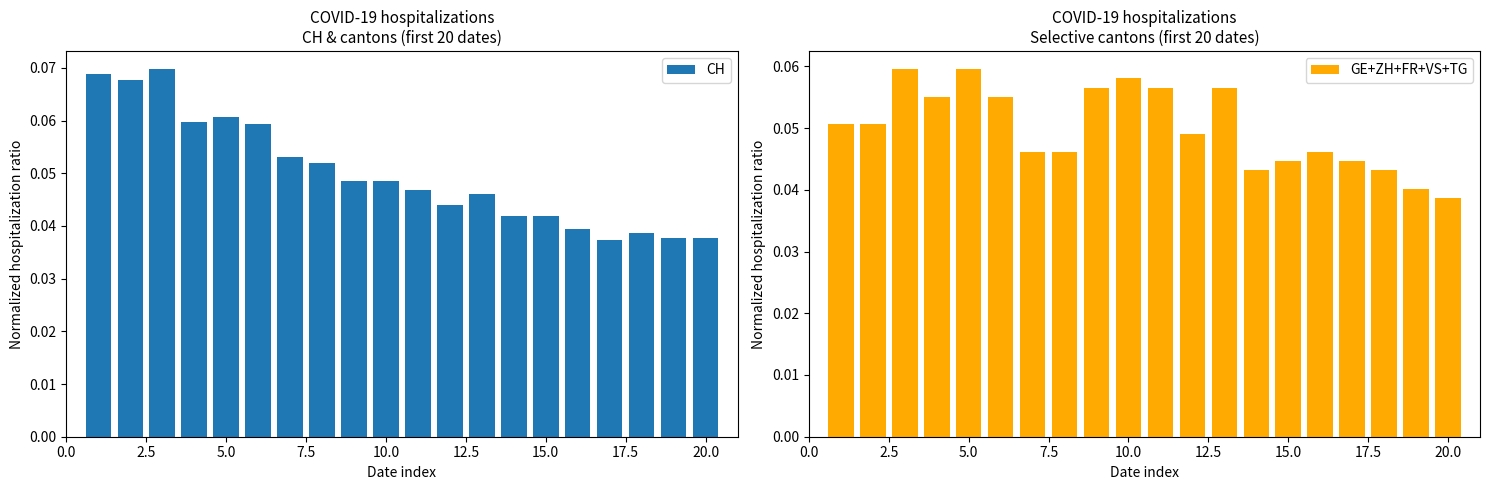

What is the sum of all CH values?

1.0